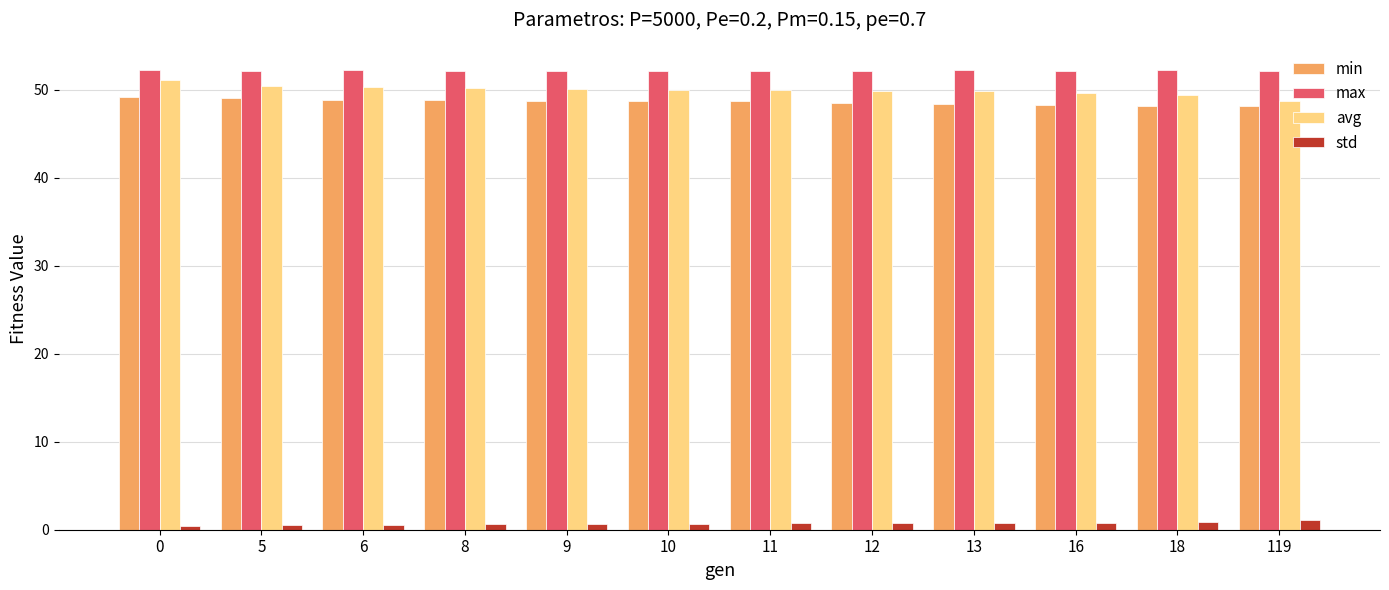

How many bars are there in each group?

4